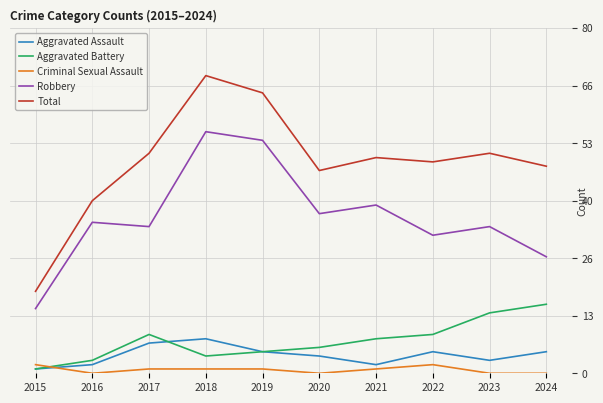

What is the average value of the Robbery series?

36